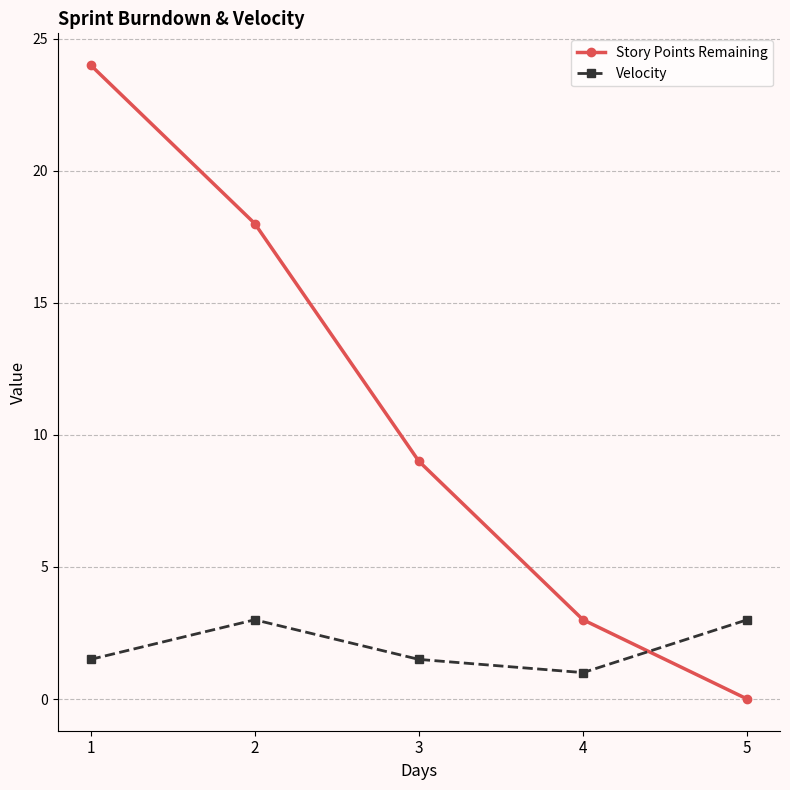

Is it true that Story Points Remaining equals 7.1 at 1?

False